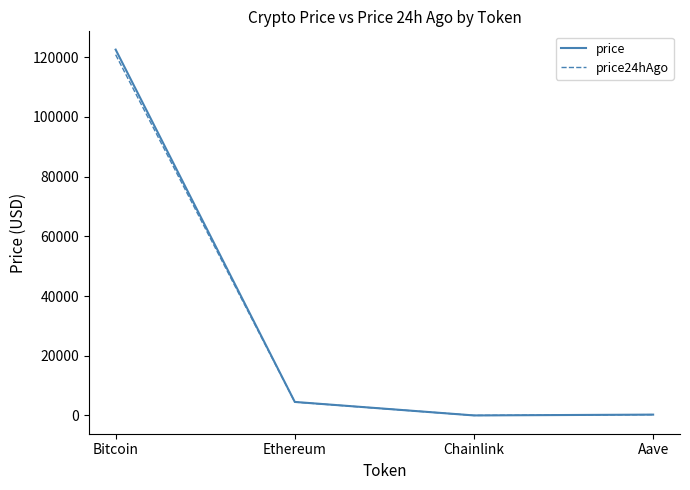

Does the chart have visible grid lines?

No